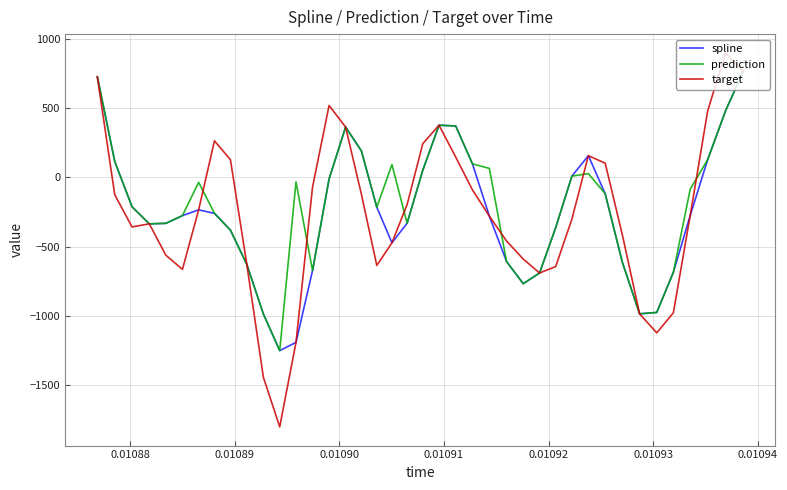

Is this an area chart (filled region under the line)?

No